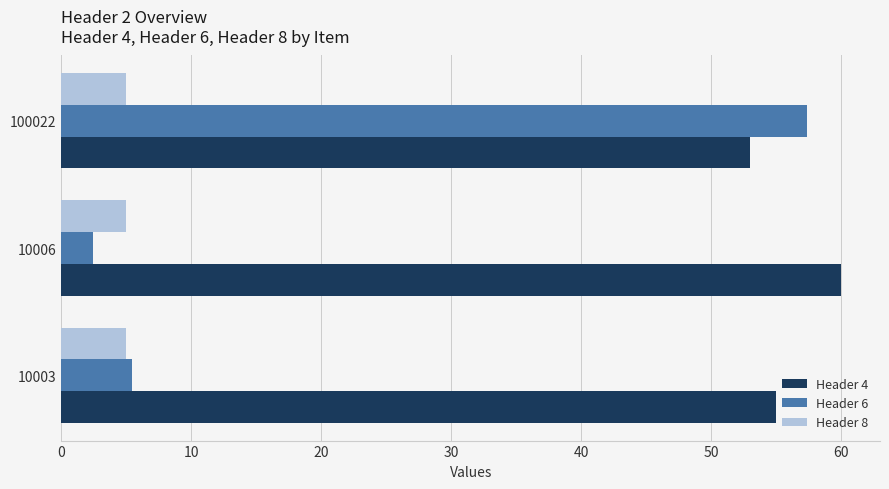

How many data points does each series have?

3